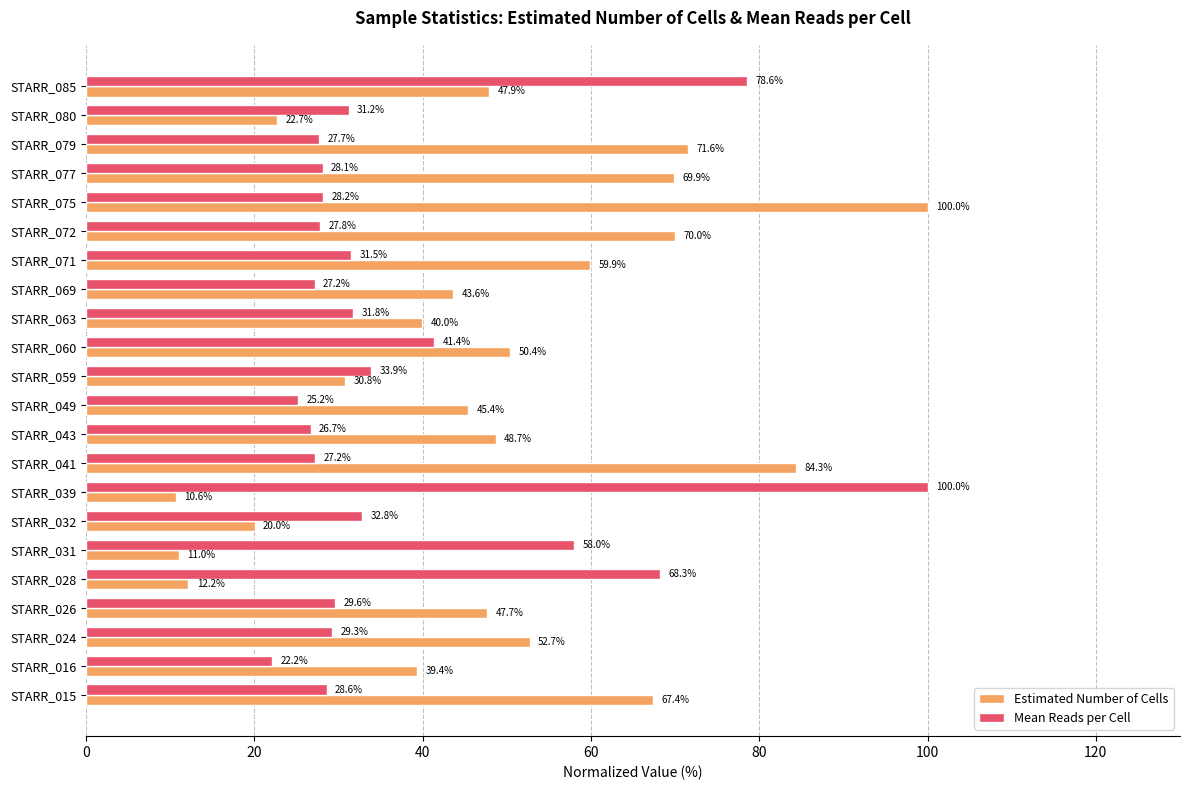

Which series has the widest spread of values?

Estimated Number of Cells